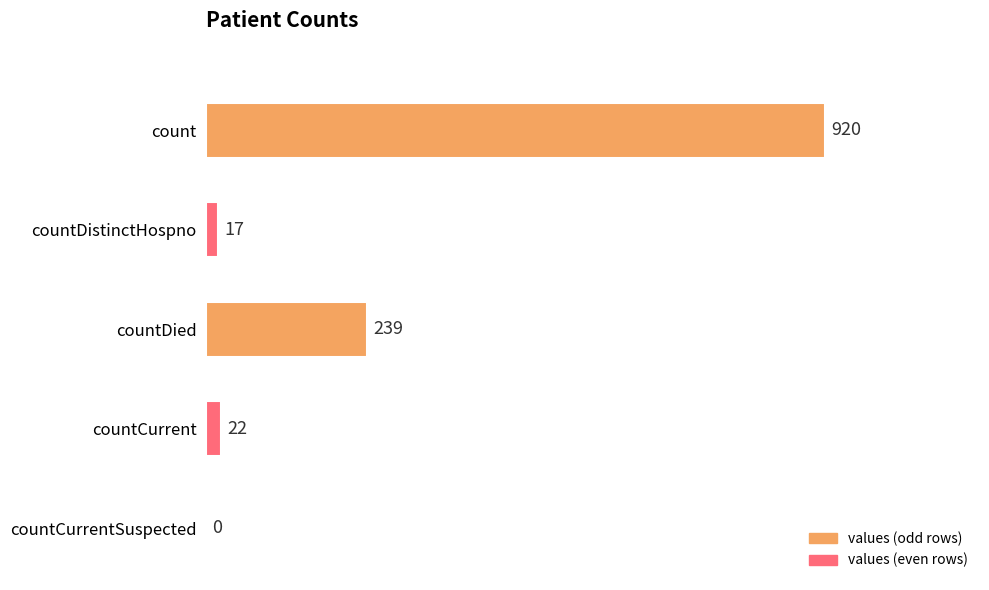

The value at count is 920. True or false?

True